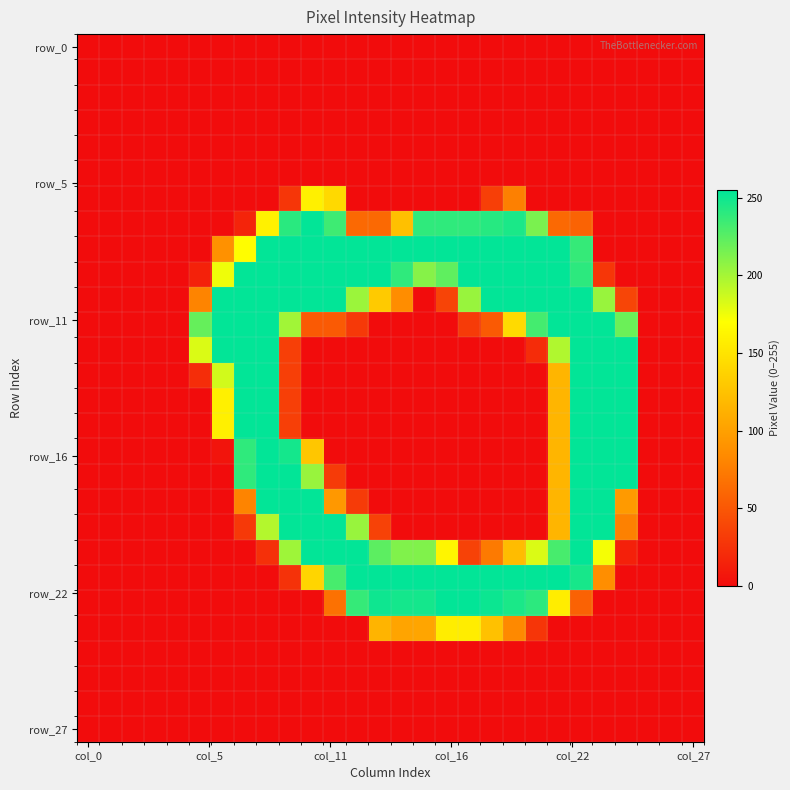

At which category is the sum across all series the highest?

22